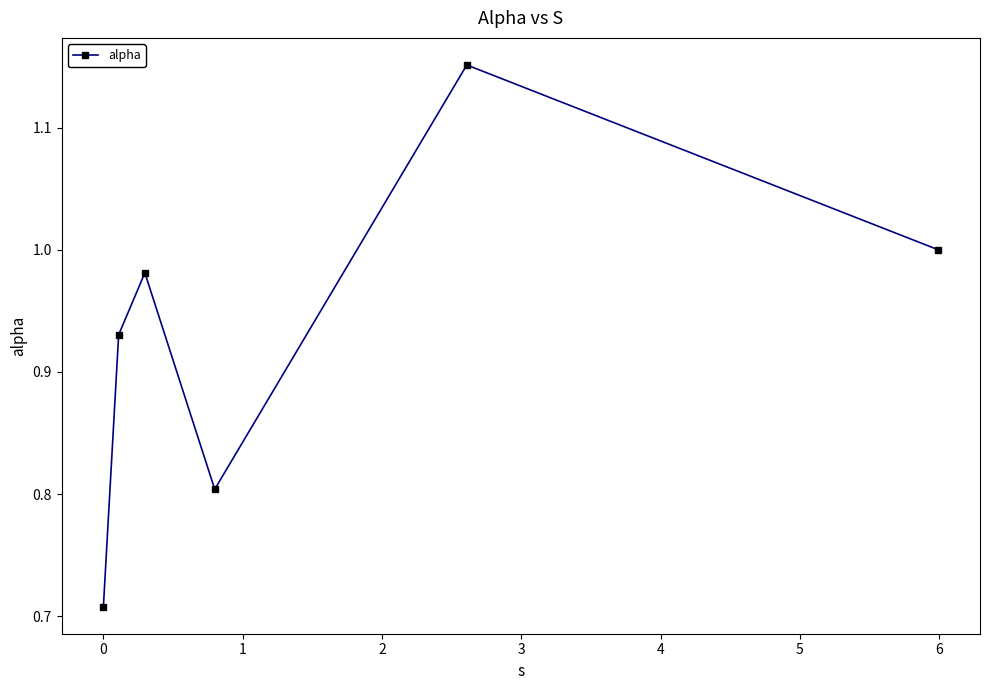

How many interior local peaks (higher than both neighbors) does the data have?

2